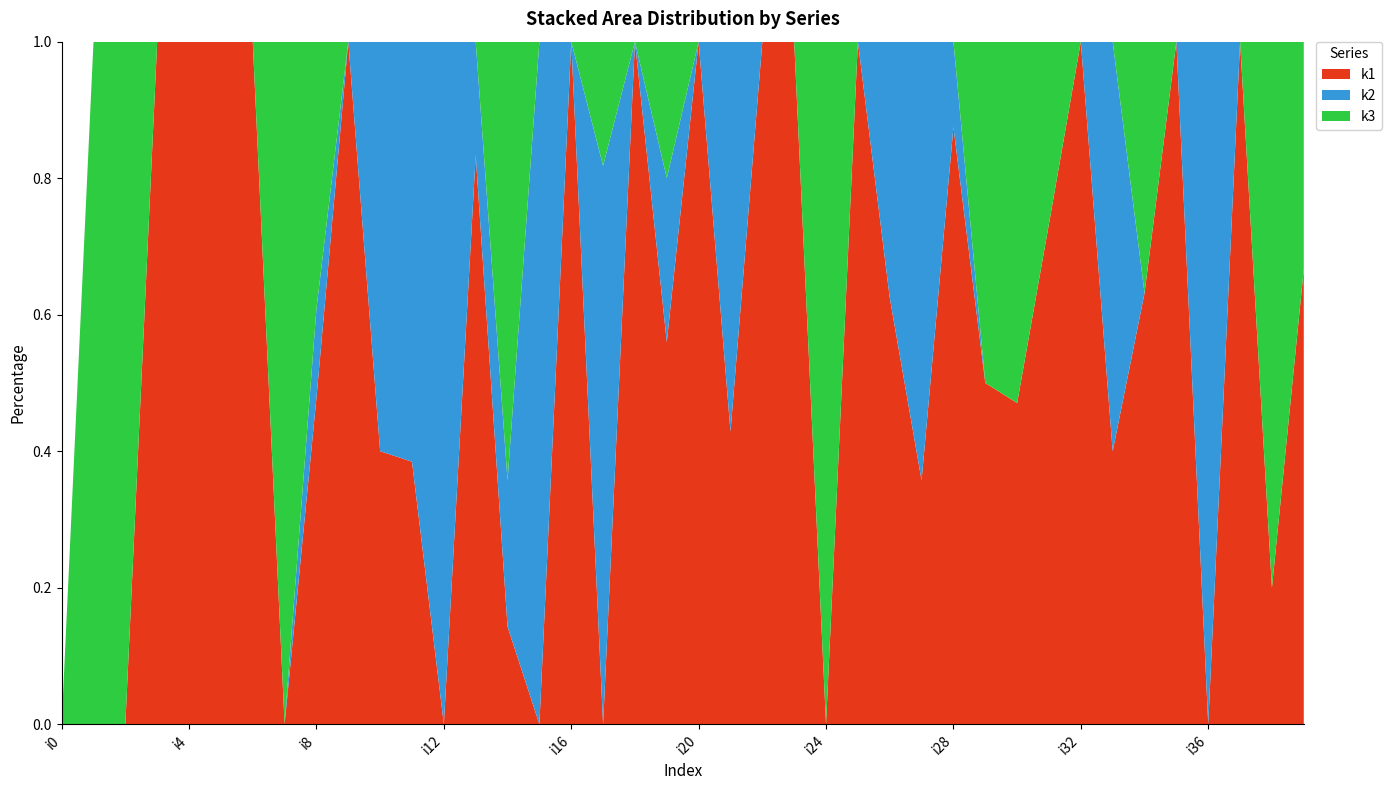

Reading left to right, transcribe all the data shown in this chart.

k1: 0	0	0	5	7	8	11	0	11	4	2	5	0	10	2	0	19	0	10	14	13	6	10	7	0	2	5	5	14	5	8	11	10	2	12	7	0	4	2	10
k2: 0	0	0	0	0	0	0	0	3	0	3	8	10	2	3	4	0	9	0	6	0	8	0	0	0	0	3	9	2	0	0	0	0	3	0	0	9	0	0	0
k3: 0	2	6	0	0	0	0	2	9	0	0	0	0	0	9	0	0	2	0	5	0	0	0	0	3	0	0	0	0	5	9	4	0	0	7	0	0	0	8	5